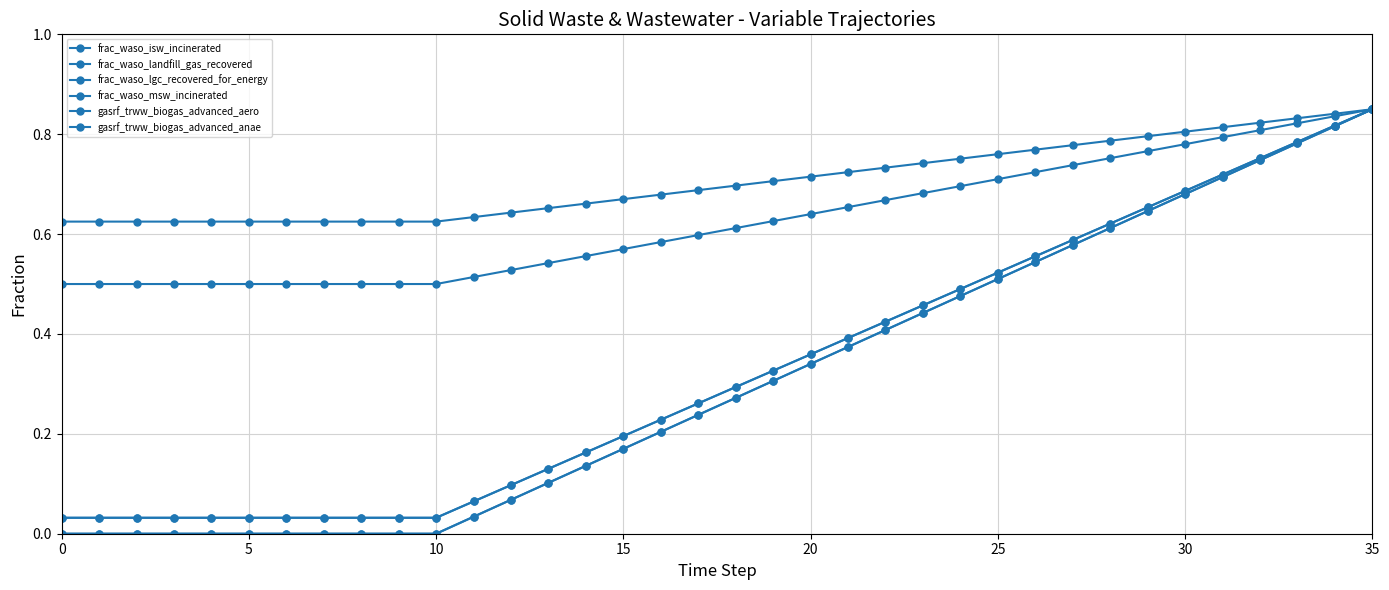

Reading right to left, transcribe all the data shown in this chart.

frac_waso_isw_incinerated: 0.8	0.8	0.8	0.8	0.7	0.7	0.7	0.6	0.6	0.6	0.5	0.5	0.5	0.4	0.4	0.4	0.3	0.3	0.3	0.2	0.2	0.2	0.1	0.1	0.1	0.0	0.0	0.0	0.0	0.0	0.0	0.0	0.0	0.0	0.0	0.0
frac_waso_landfill_gas_recovered: 0.8	0.8	0.8	0.8	0.8	0.8	0.8	0.8	0.8	0.8	0.8	0.8	0.7	0.7	0.7	0.7	0.7	0.7	0.7	0.7	0.7	0.7	0.7	0.6	0.6	0.6	0.6	0.6	0.6	0.6	0.6	0.6	0.6	0.6	0.6	0.6
frac_waso_lgc_recovered_for_energy: 0.8	0.8	0.8	0.8	0.8	0.8	0.8	0.8	0.7	0.7	0.7	0.7	0.7	0.7	0.7	0.6	0.6	0.6	0.6	0.6	0.6	0.6	0.5	0.5	0.5	0.5	0.5	0.5	0.5	0.5	0.5	0.5	0.5	0.5	0.5	0.5
frac_waso_msw_incinerated: 0.8	0.8	0.8	0.8	0.7	0.7	0.7	0.6	0.6	0.6	0.5	0.5	0.5	0.4	0.4	0.4	0.3	0.3	0.3	0.2	0.2	0.2	0.1	0.1	0.1	0.0	0.0	0.0	0.0	0.0	0.0	0.0	0.0	0.0	0.0	0.0
gasrf_trww_biogas_advanced_aero: 0.8	0.8	0.8	0.7	0.7	0.7	0.6	0.6	0.6	0.5	0.5	0.5	0.4	0.4	0.4	0.3	0.3	0.3	0.2	0.2	0.2	0.1	0.1	0.1	0.0	0.0	0.0	0.0	0.0	0.0	0.0	0.0	0.0	0.0	0.0	0.0
gasrf_trww_biogas_advanced_anae: 0.8	0.8	0.8	0.7	0.7	0.7	0.6	0.6	0.6	0.5	0.5	0.5	0.4	0.4	0.4	0.3	0.3	0.3	0.2	0.2	0.2	0.1	0.1	0.1	0.0	0.0	0.0	0.0	0.0	0.0	0.0	0.0	0.0	0.0	0.0	0.0